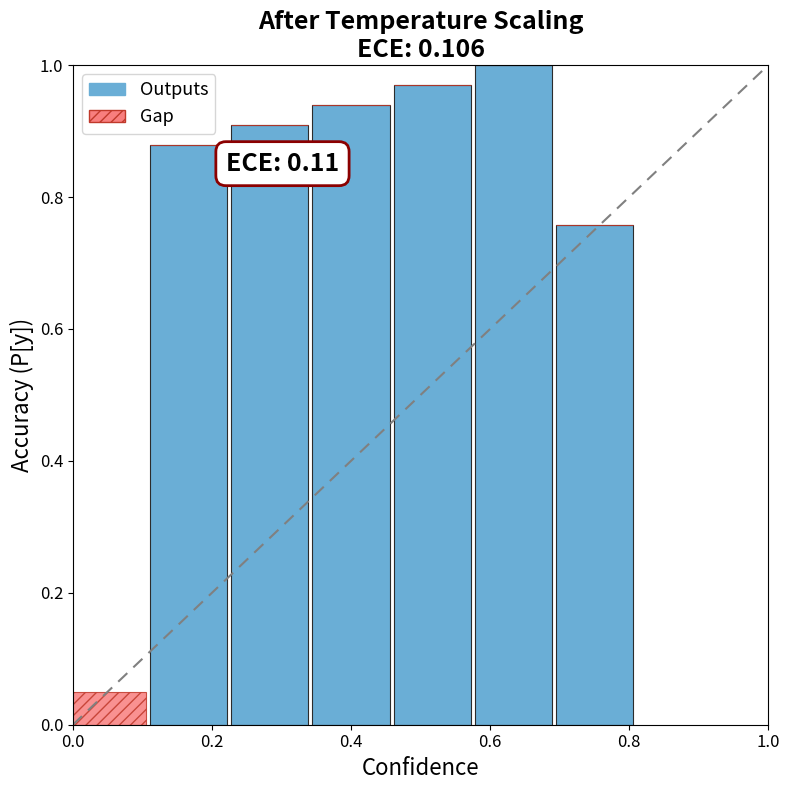

How many values in Outputs are above zero?

6